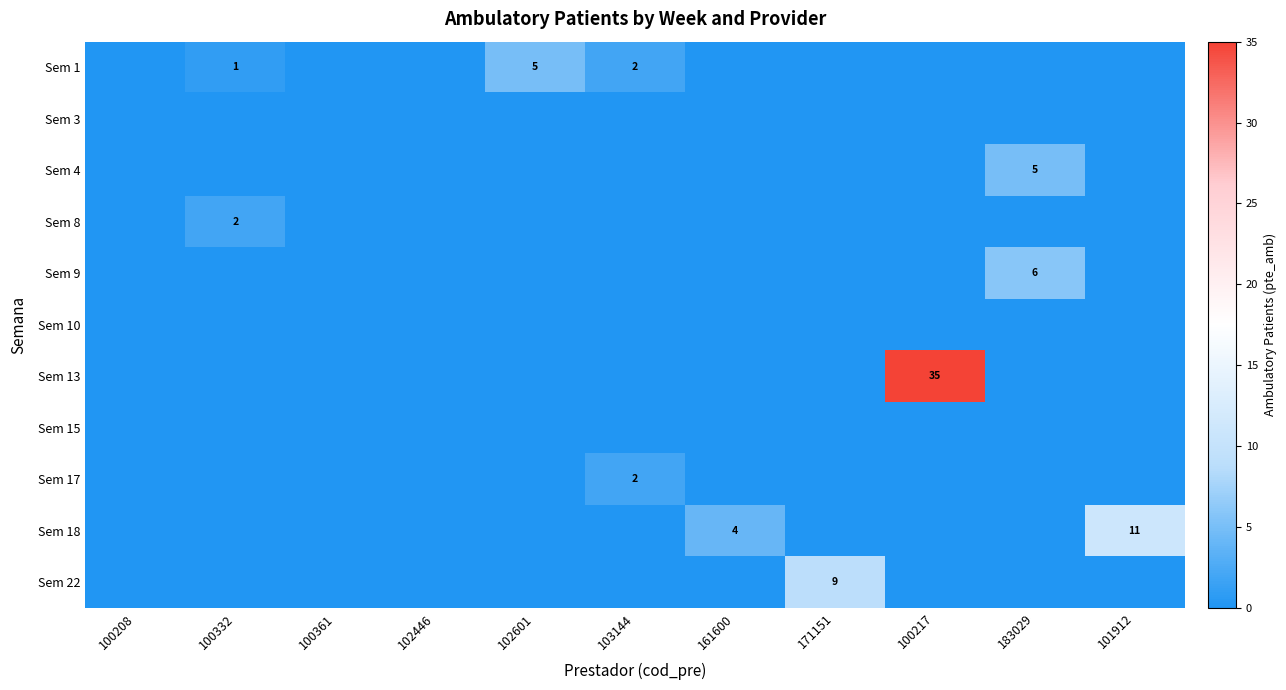

The value of Sem 8 at 100361 is 0. True or false?

True